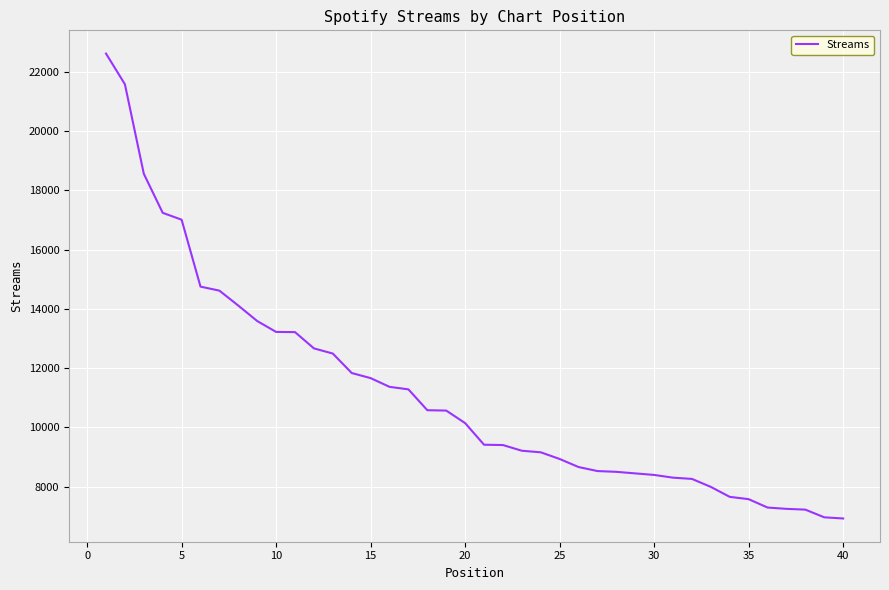

What is the smallest value displayed?

6926